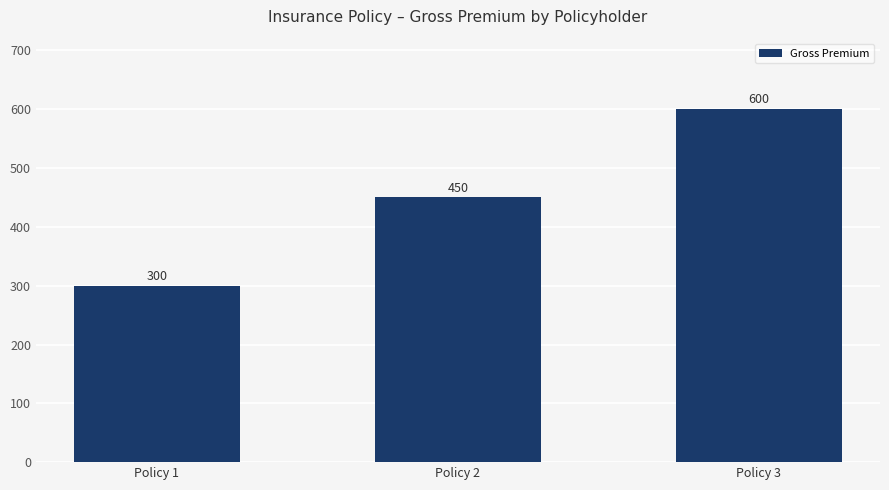

At which label is the value closest to 450?

Policy 2